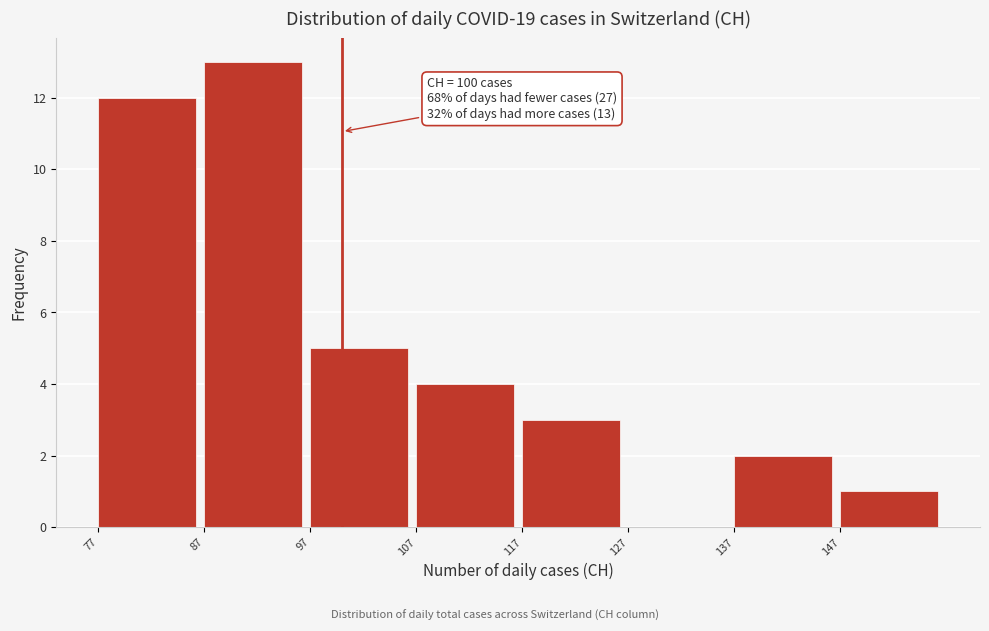

Over which range of the x-axis is the bar tallest?

87 to 97